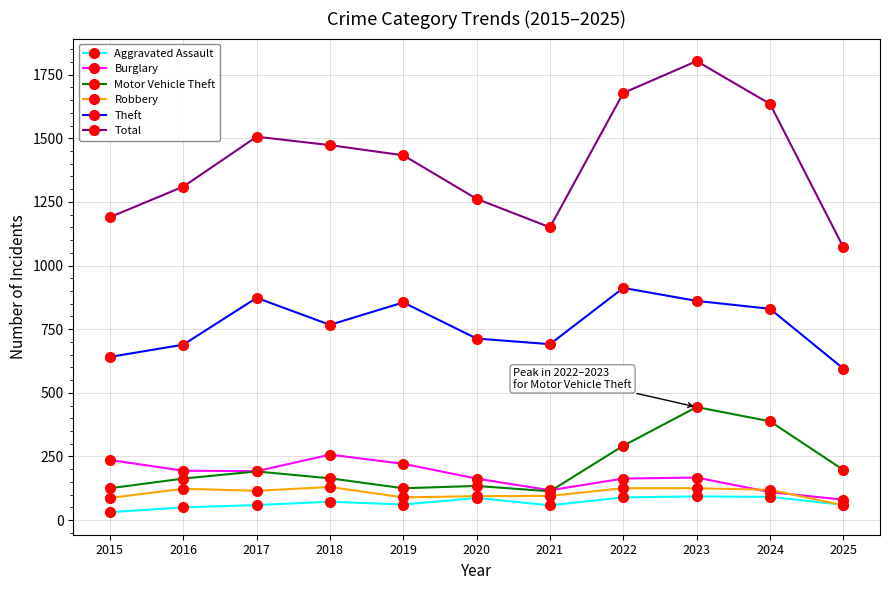

How many values in the Robbery series are below 115?

5